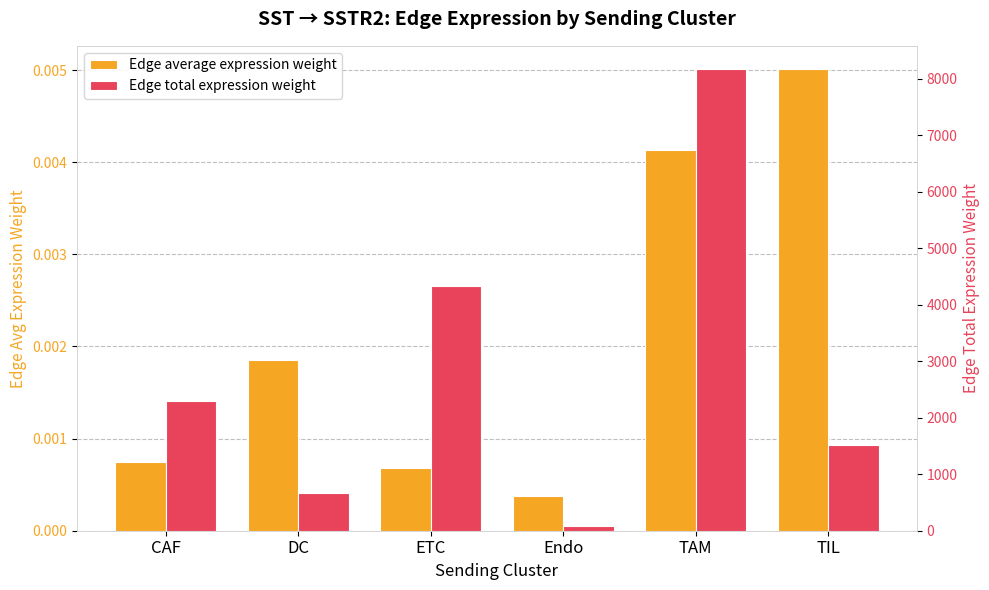

What is the value of the Edge total expression weight bar at the 5th from the left?

8178.1